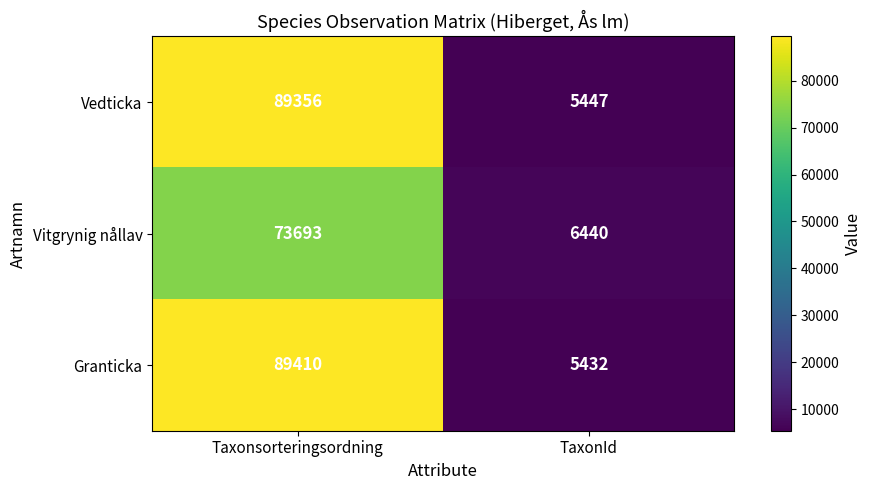

Read the Vitgrynig nållav value at Taxonsorteringsordning.

73693